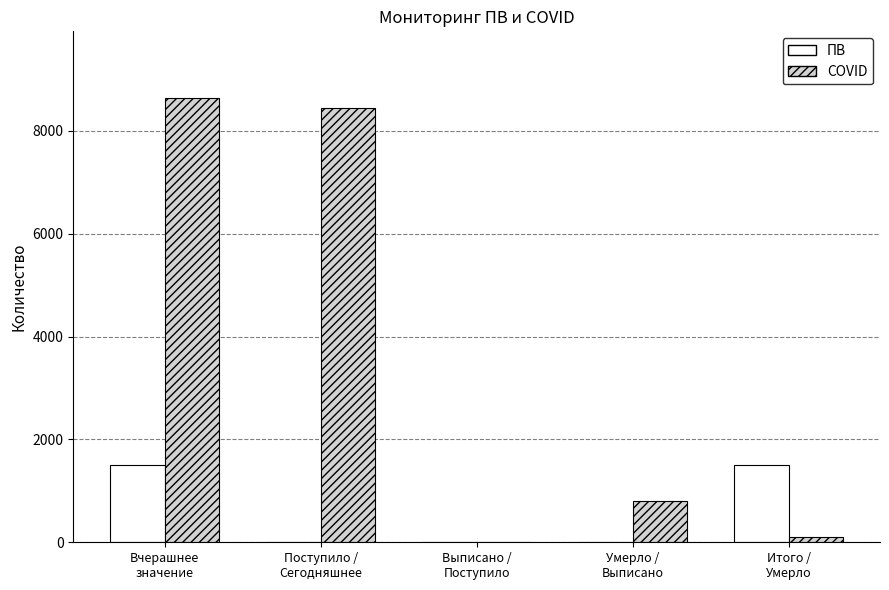

What is the maximum value for ПВ?

1494